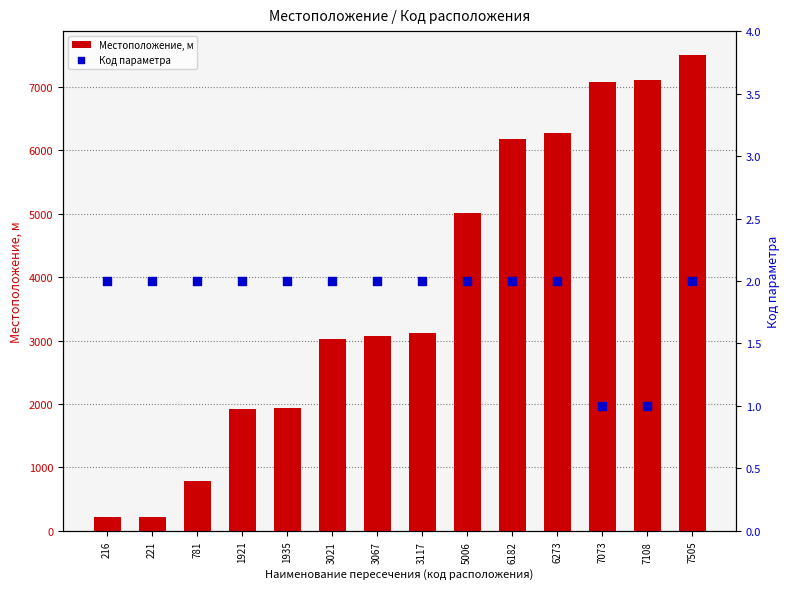

At how many categories does at least one series exceed 4547?

6